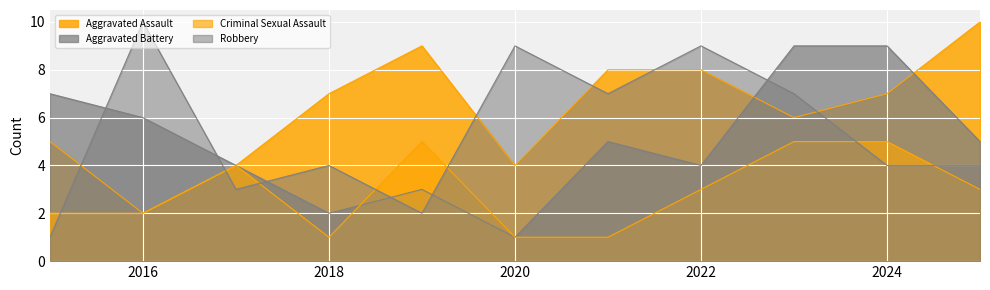

What is the maximum value for Criminal Sexual Assault?

5